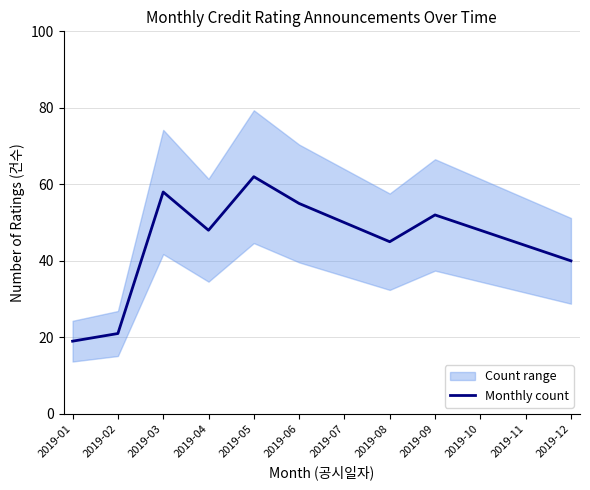

What is the change in value from 2019-01 to 2019-02?

+2